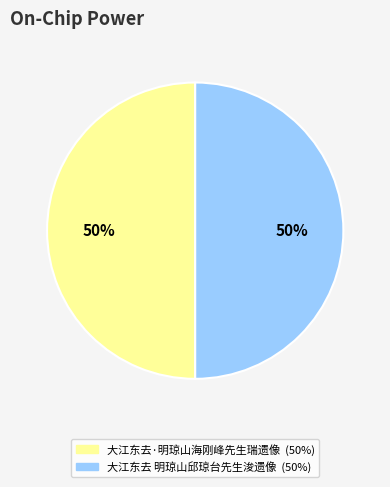

What is the ratio of the value at 大江东去 明琼山邱琼台先生浚遗像 to the value at 大江东去·明琼山海刚峰先生瑞遗像?

1.0